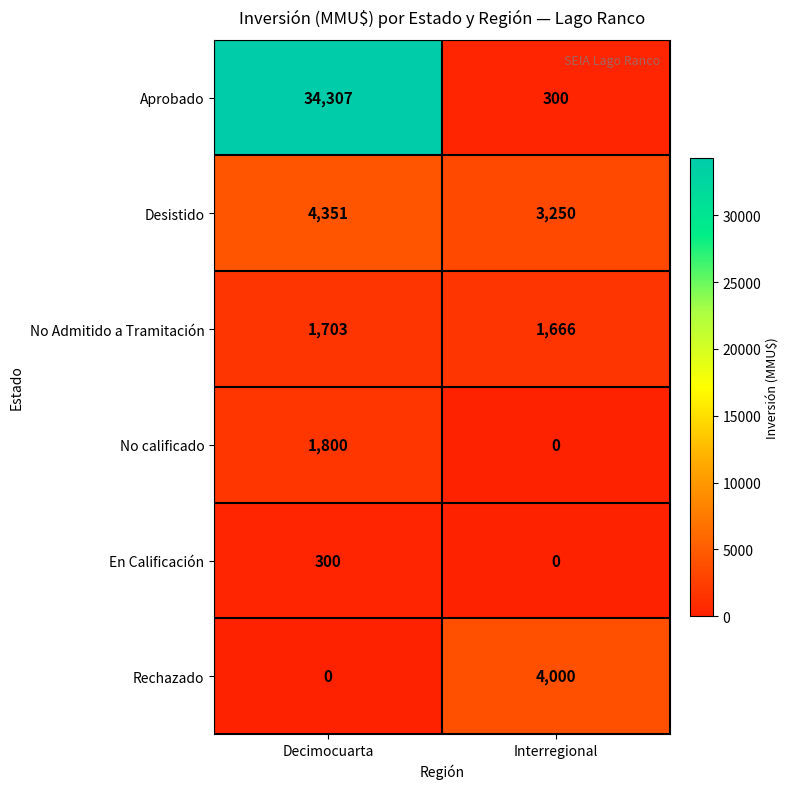

Is it true that En Calificación equals 300 at Decimocuarta?

True